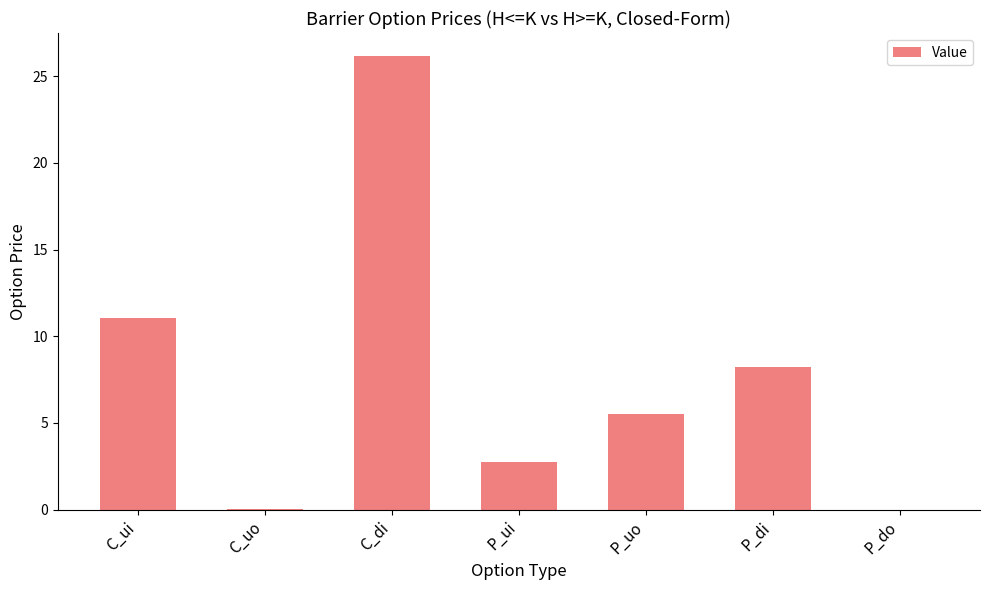

What is the change in value from C_ui to P_do?

-11.1